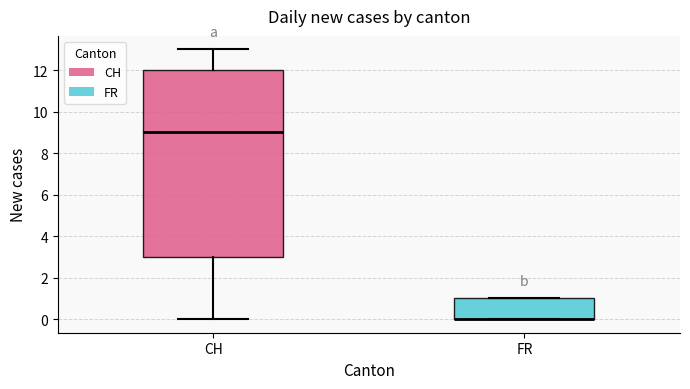

Reading left to right, transcribe this box plot: for each box, give where its median line is, the range the box spans, and where its two whiskers end, as read against the y-axis. The values are not printed on the chart, so give them approximately, as read against the axis.

CH: median 9, box 3 to 12, whiskers 0 to 13
FR: median 0 (drawn on the box's lower edge), box 0 to 1, whiskers 0 to 1